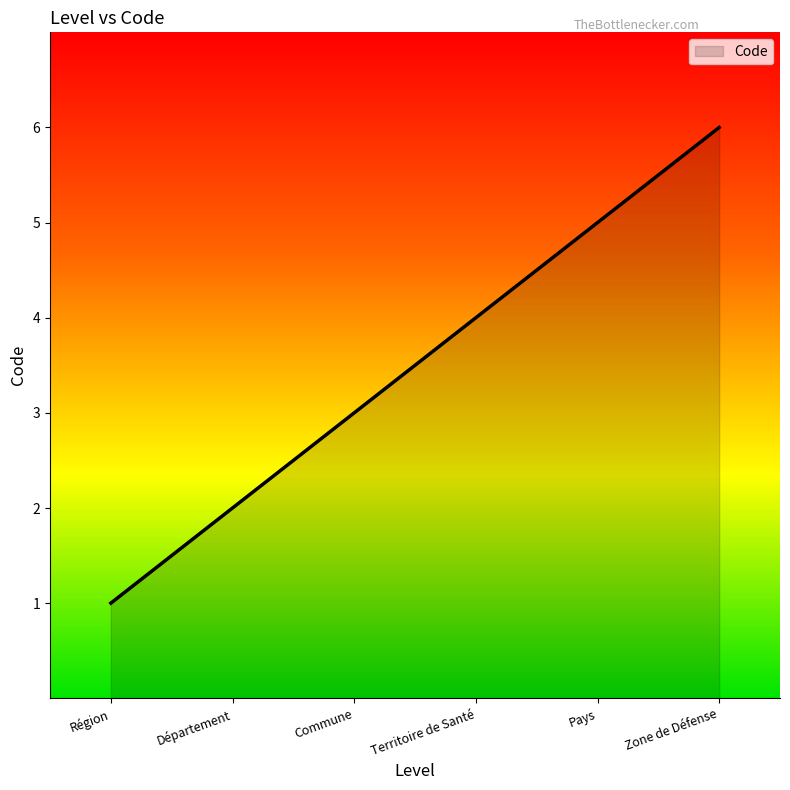

Does the chart display data point markers on the line(s)?

No